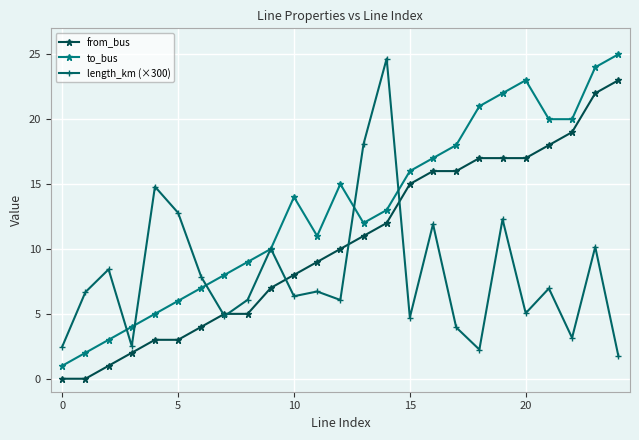

What is the value of the length_km (×300) point at the 8th from the left?

4.8